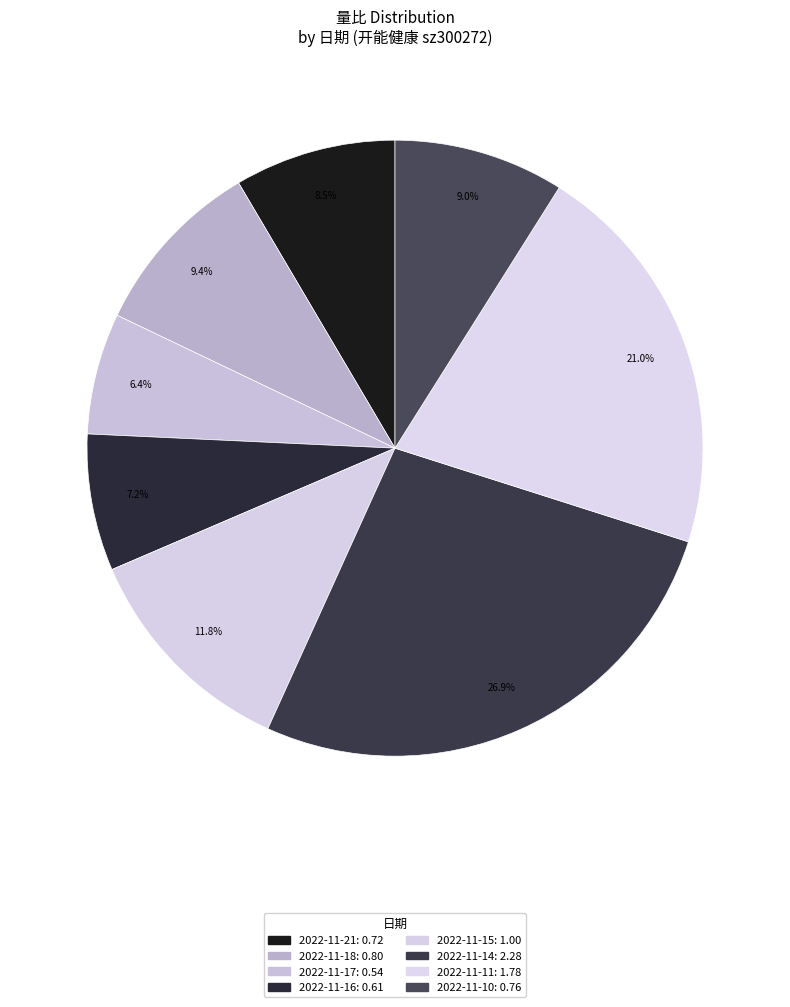

Do 2022-11-18 and 2022-11-16 together represent more than half of the pie?

No